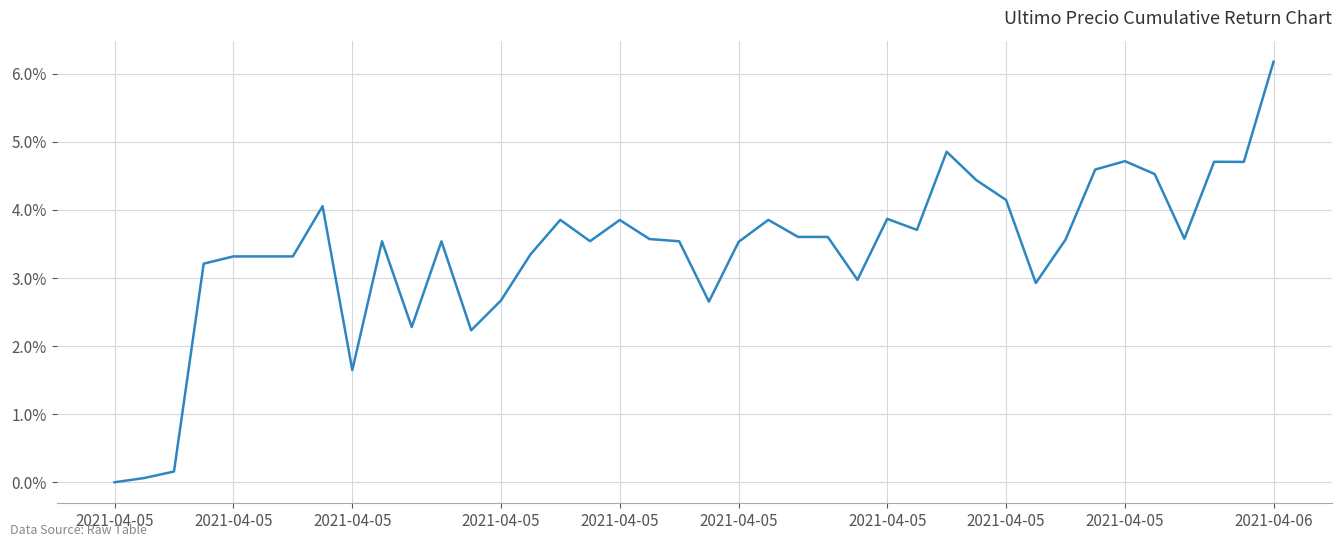

What is the difference between the maximum and minimum values?

6.2